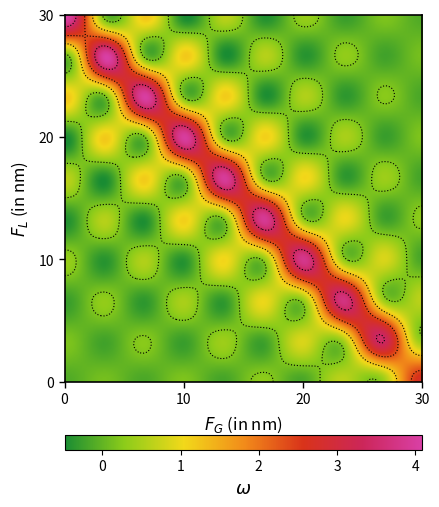

Reading left to right, what are all the values shown in this chart?

row_0: 4.1	0.1	1.2	-0.5	0.6	-0.4	0.4	-0.3	0.2	-0.1
row_1: 0.1	4.1	0.1	1.2	-0.5	0.6	-0.4	0.3	-0.2	0.1
row_2: 1.2	0.1	4.0	0.1	1.2	-0.4	0.5	-0.3	0.3	-0.2
row_3: -0.5	1.2	0.1	4.0	0.2	1.1	-0.4	0.5	-0.3	0.2
row_4: 0.6	-0.5	1.2	0.2	4.0	0.2	1.1	-0.3	0.4	-0.2
row_5: -0.4	0.6	-0.4	1.1	0.2	3.9	0.3	1.0	-0.2	0.3
row_6: 0.4	-0.4	0.5	-0.4	1.1	0.3	3.8	0.4	0.9	-0.2
row_7: -0.3	0.3	-0.3	0.5	-0.3	1.0	0.4	3.7	0.5	0.6
row_8: 0.2	-0.2	0.3	-0.3	0.4	-0.2	0.9	0.5	3.4	0.3
row_9: -0.1	0.1	-0.2	0.2	-0.2	0.3	-0.2	0.6	0.3	2.7